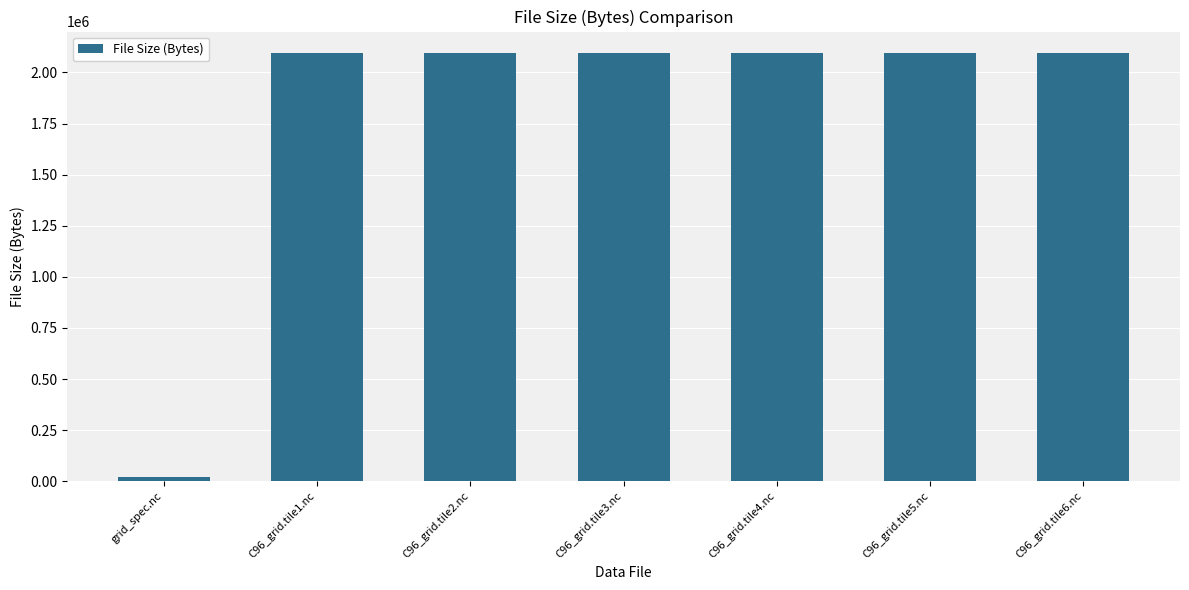

Reading right to left, extract all data points from this chart.

2094935	2094935	2094935	2094935	2094935	2094935	21966